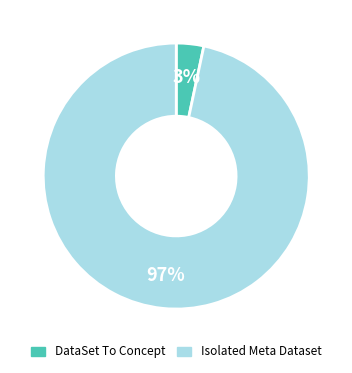

How many segments does this pie chart have?

2